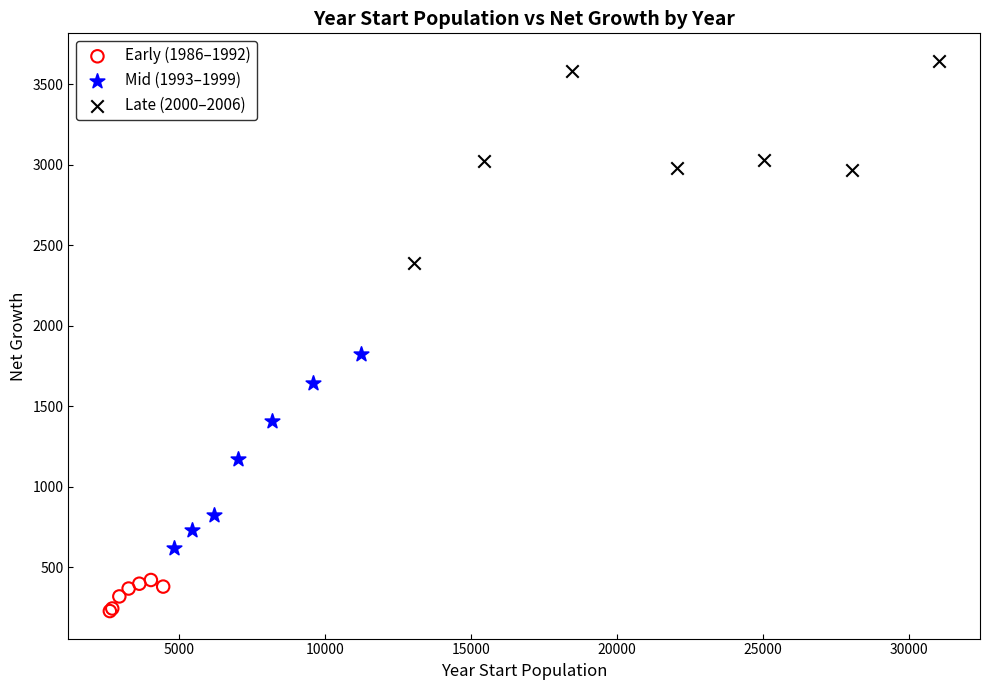

Which series contains the lowest Y value?

Early (1986–1992)